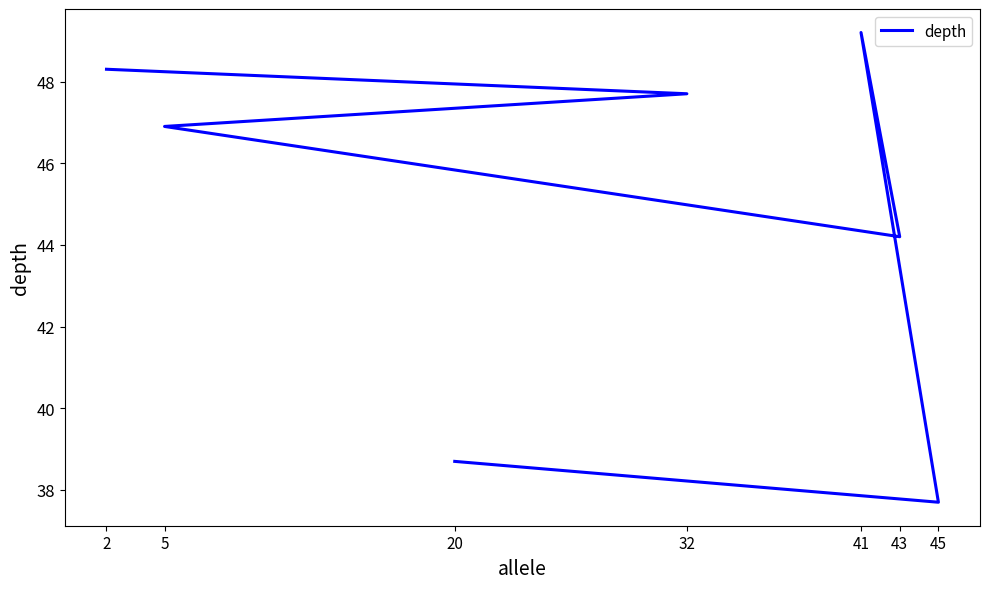

What is the label of the 5th point from the right?

41